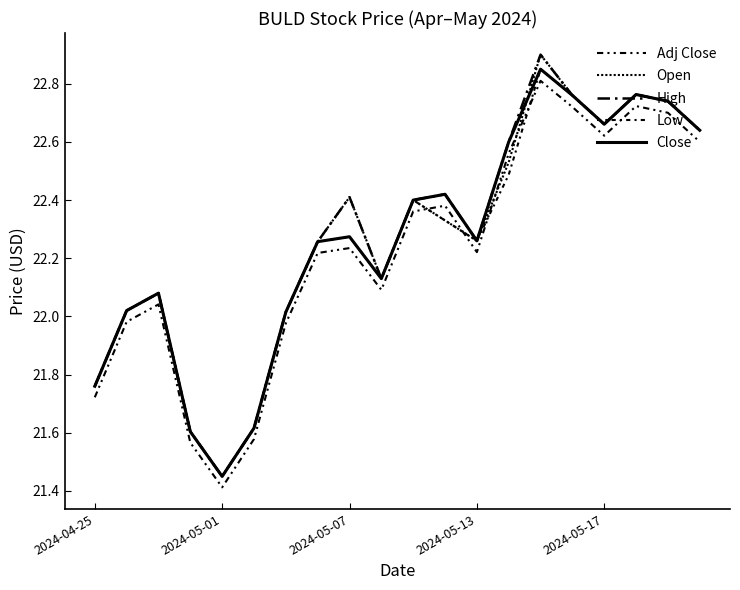

True or false: High and Low intersect in this chart.

False